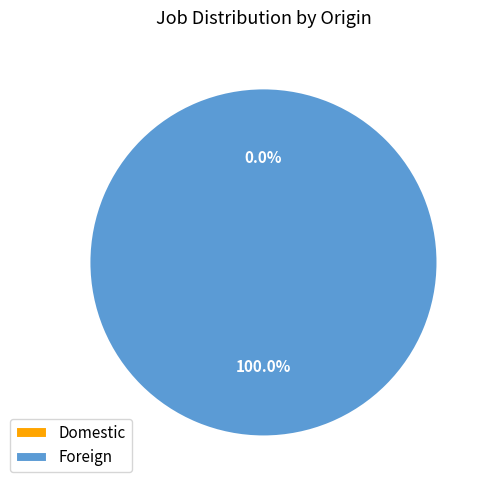

To the nearest percent, what is the difference between the Foreign and Domestic slice percentages?

100%